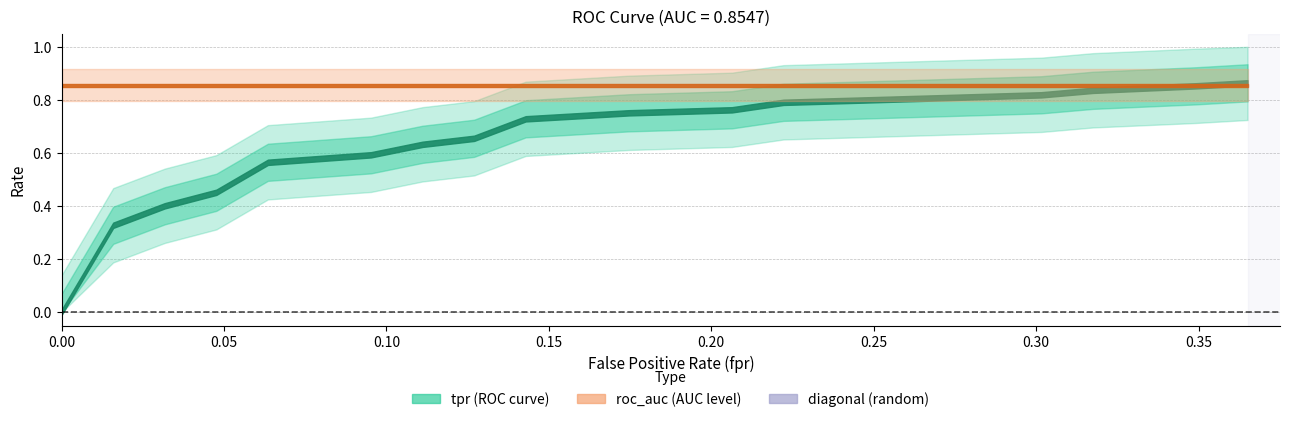

True or false: fpr has a value of 0.1 at 24.

True